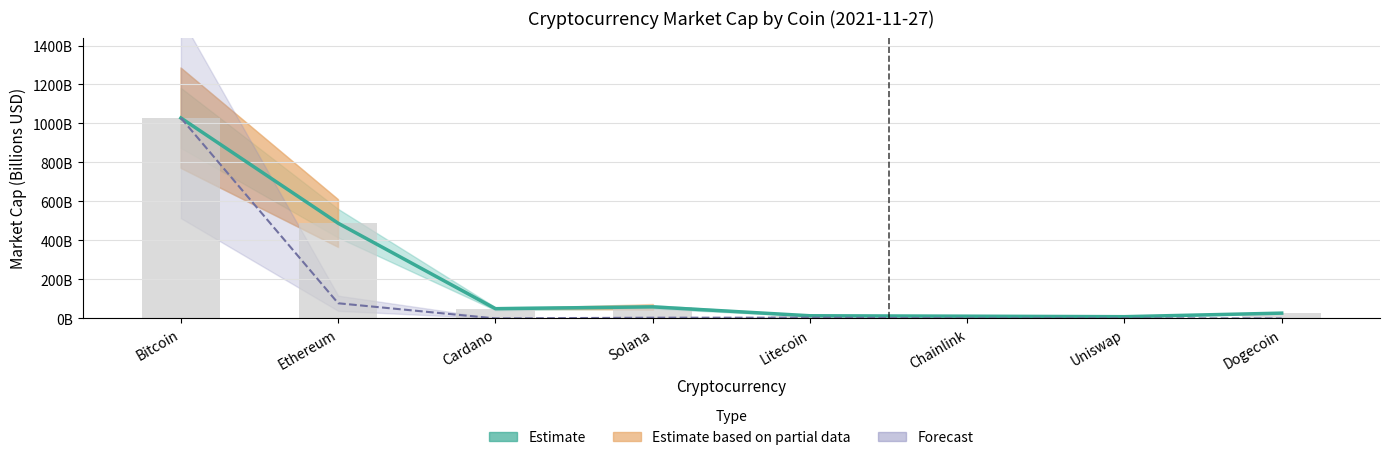

What is the average value of the Price (Forecast) series?

139.3